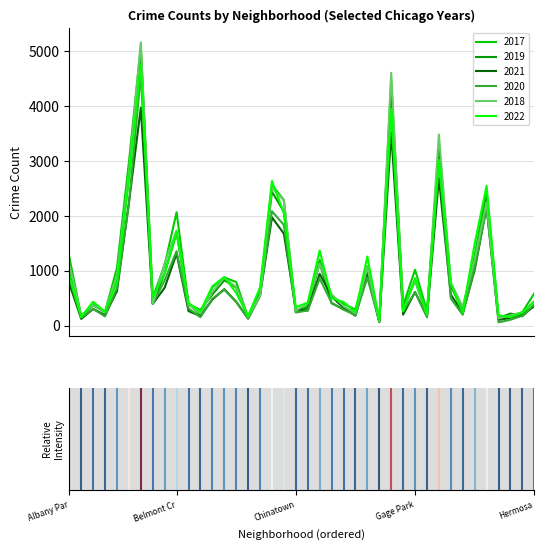

Which series has the largest range (max minus min)?

2018